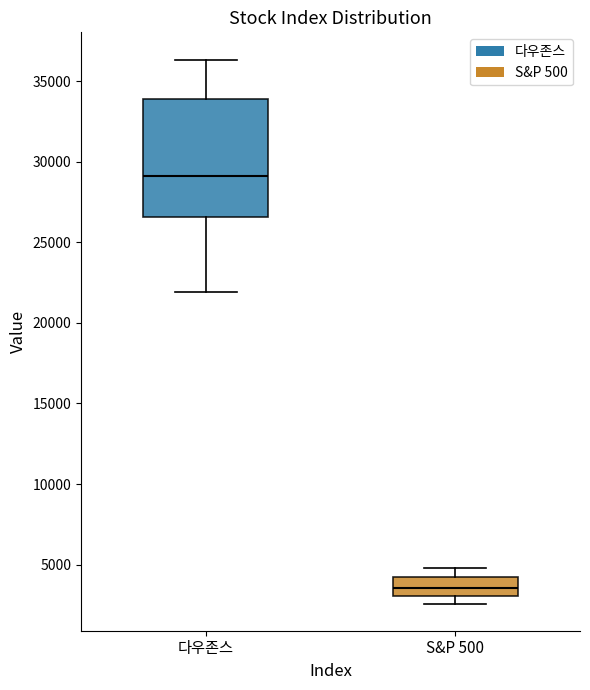

Reading left to right, read every box against the y-axis: the position of its median line, the range the box covers, and the ends of its whiskers. The values are not printed on the chart, so give them approximately, as read against the axis.

다우존스: median 29000, box 26500 to 34000, whiskers 22000 to 36500
S&P 500: median 3500, box 3000 to 4000, whiskers 2500 to 5000